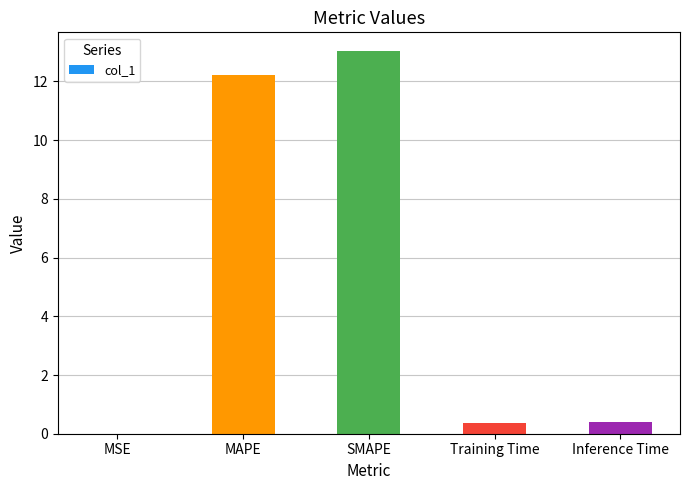

Does the chart contain stacked bars?

No